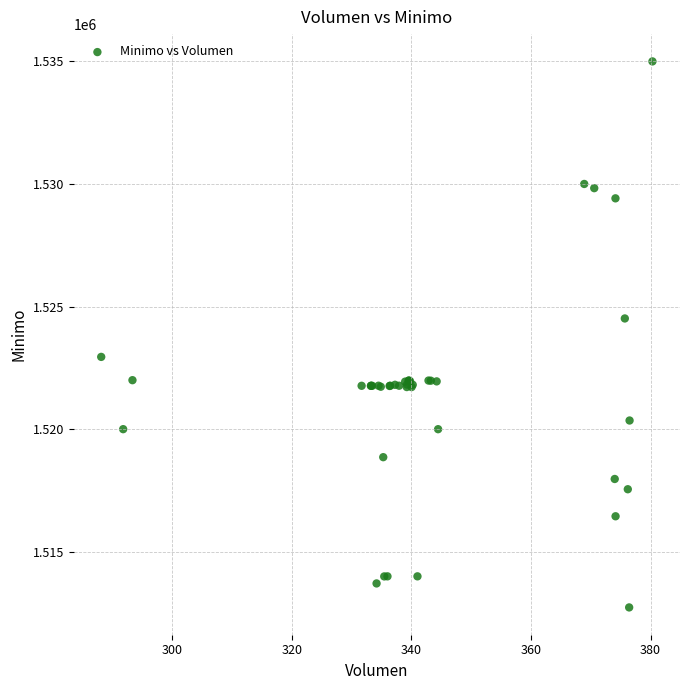

What Y value in the scatter plot is closest to 1523862?

1524513